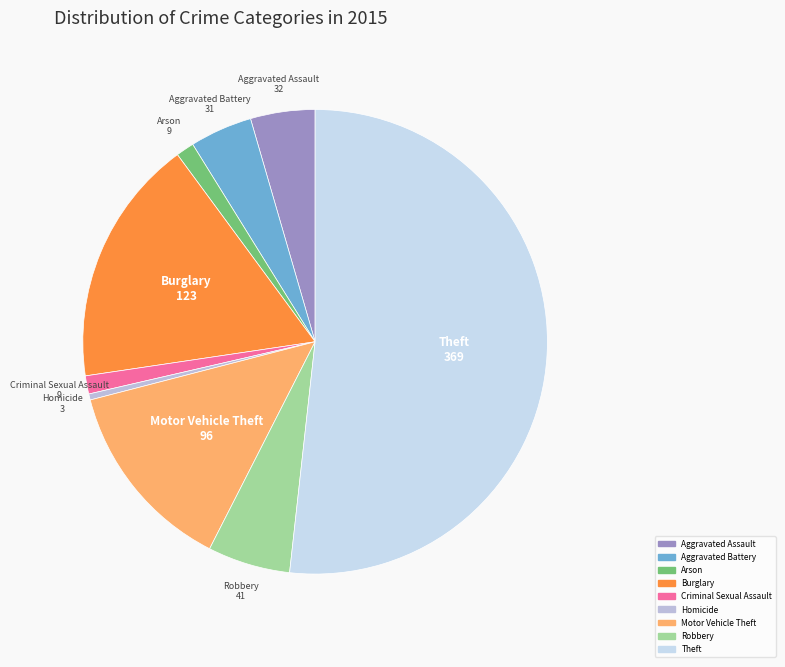

Does any single category account for the majority?

Yes